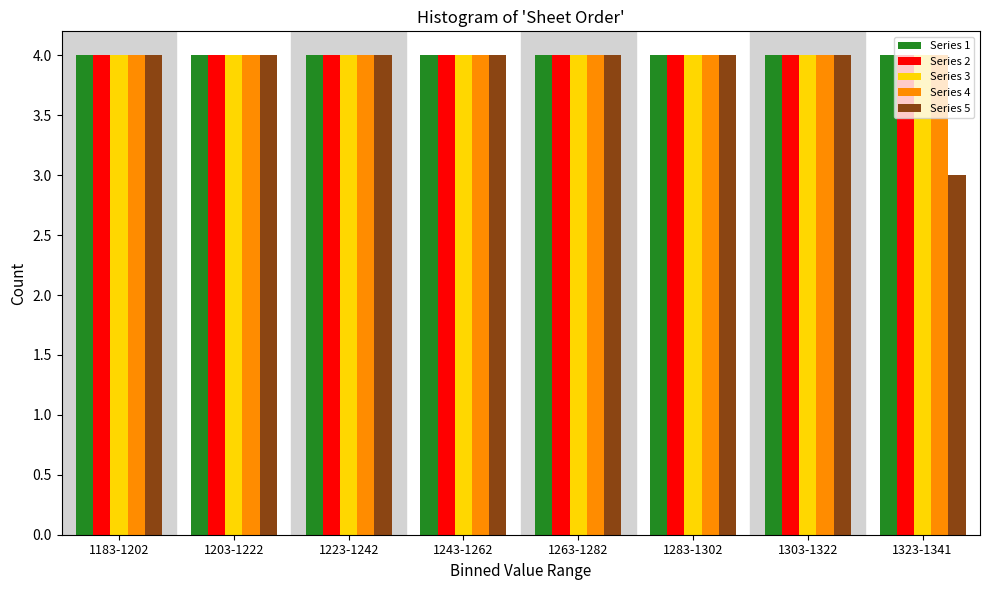

Which series has the largest range (max minus min)?

Series 5